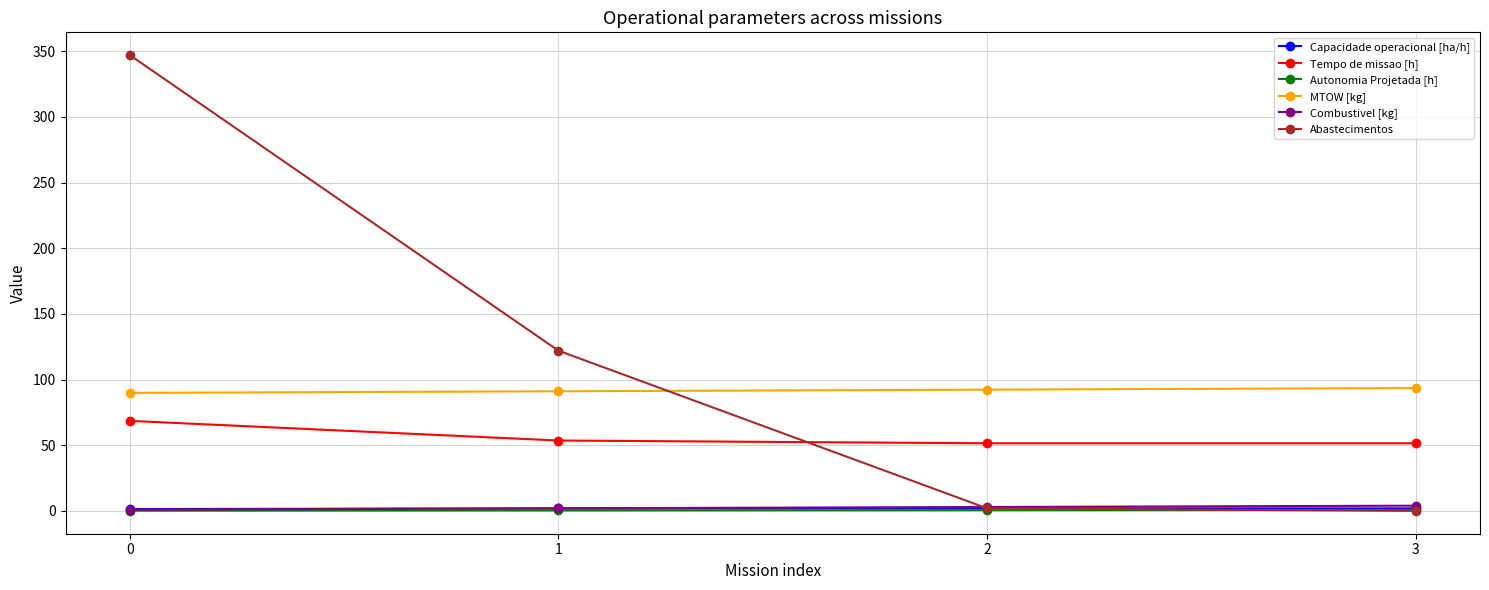

True or false: MTOW [kg] and Combustivel [kg] intersect in this chart.

False